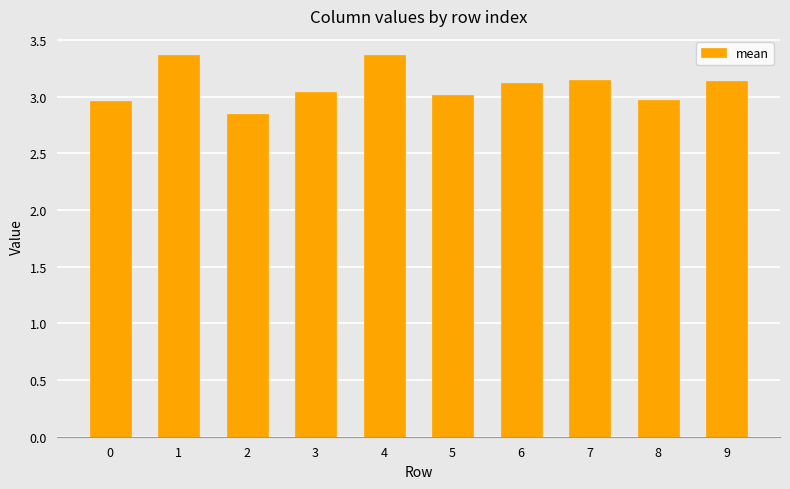

What is the greatest value displayed?

3.4